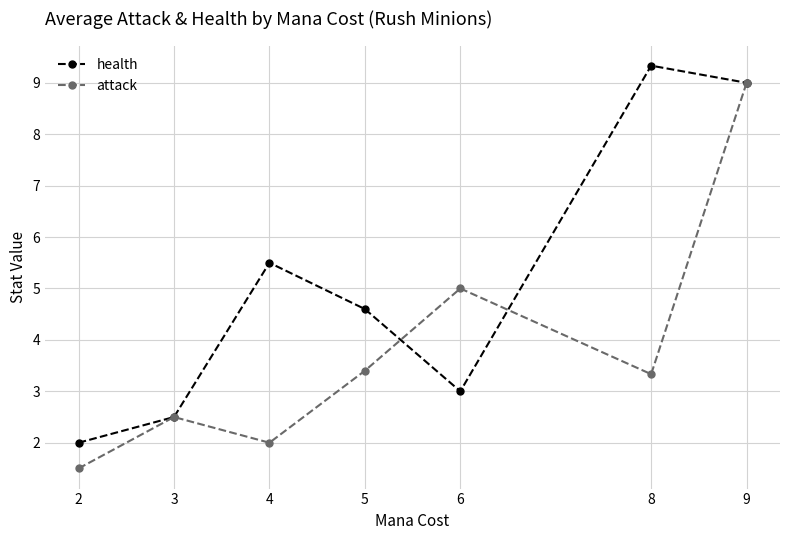

What is the difference between the health values at 5 and 9?

4.4